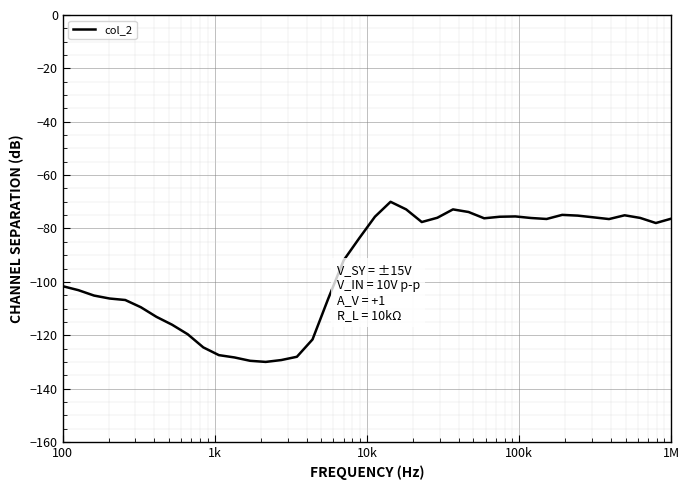

What is the smallest value displayed?

-130.0